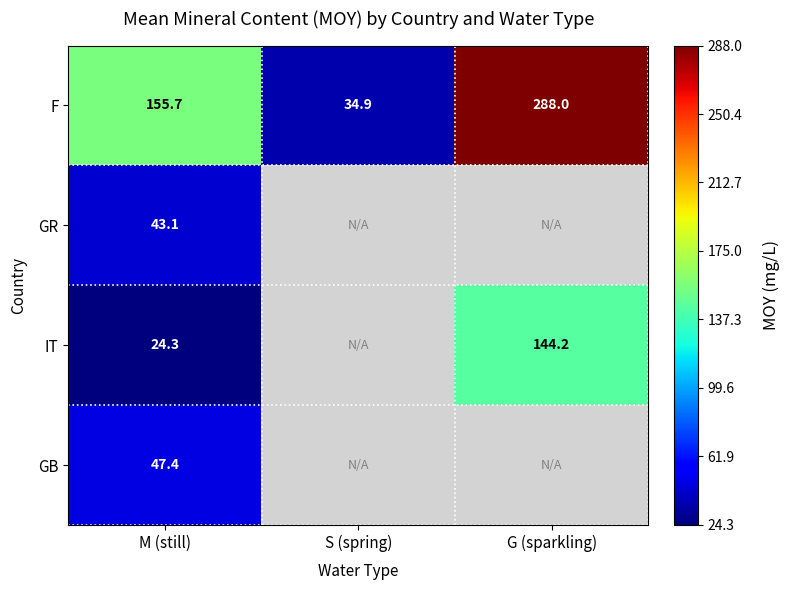

Rank the categories by F value from highest to lowest.

G (sparkling), M (still), S (spring)